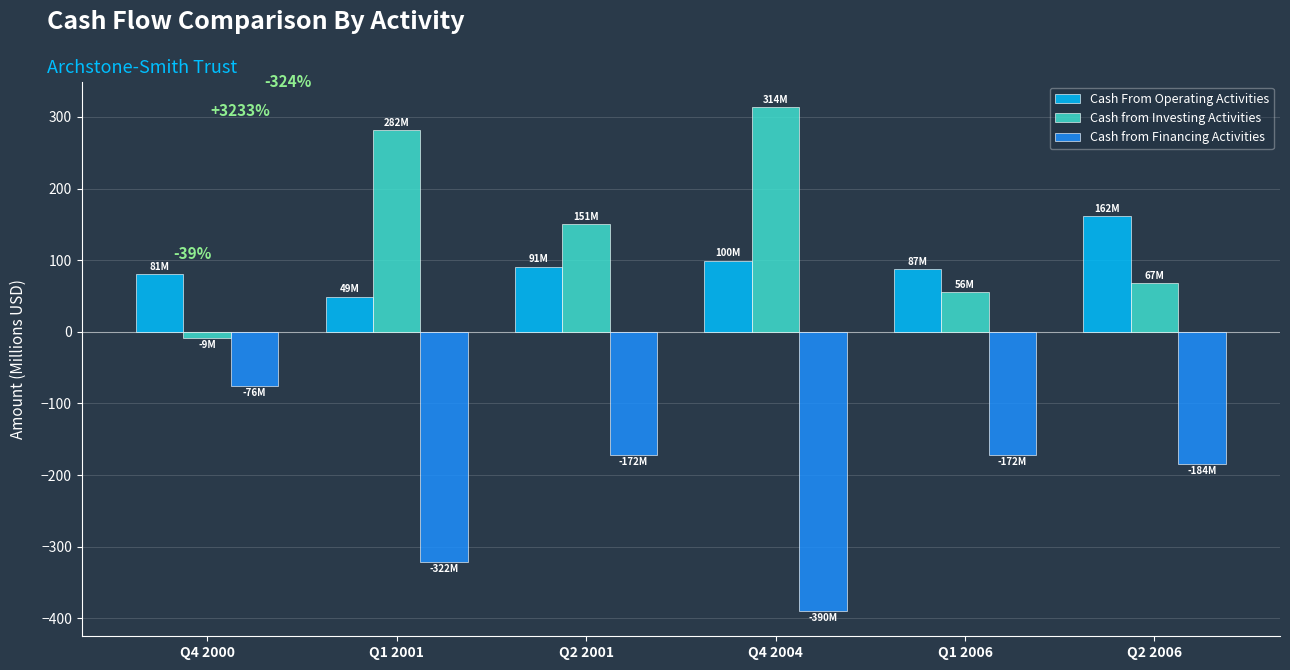

How many data points in Cash From Operating Activities are less than 91?

3